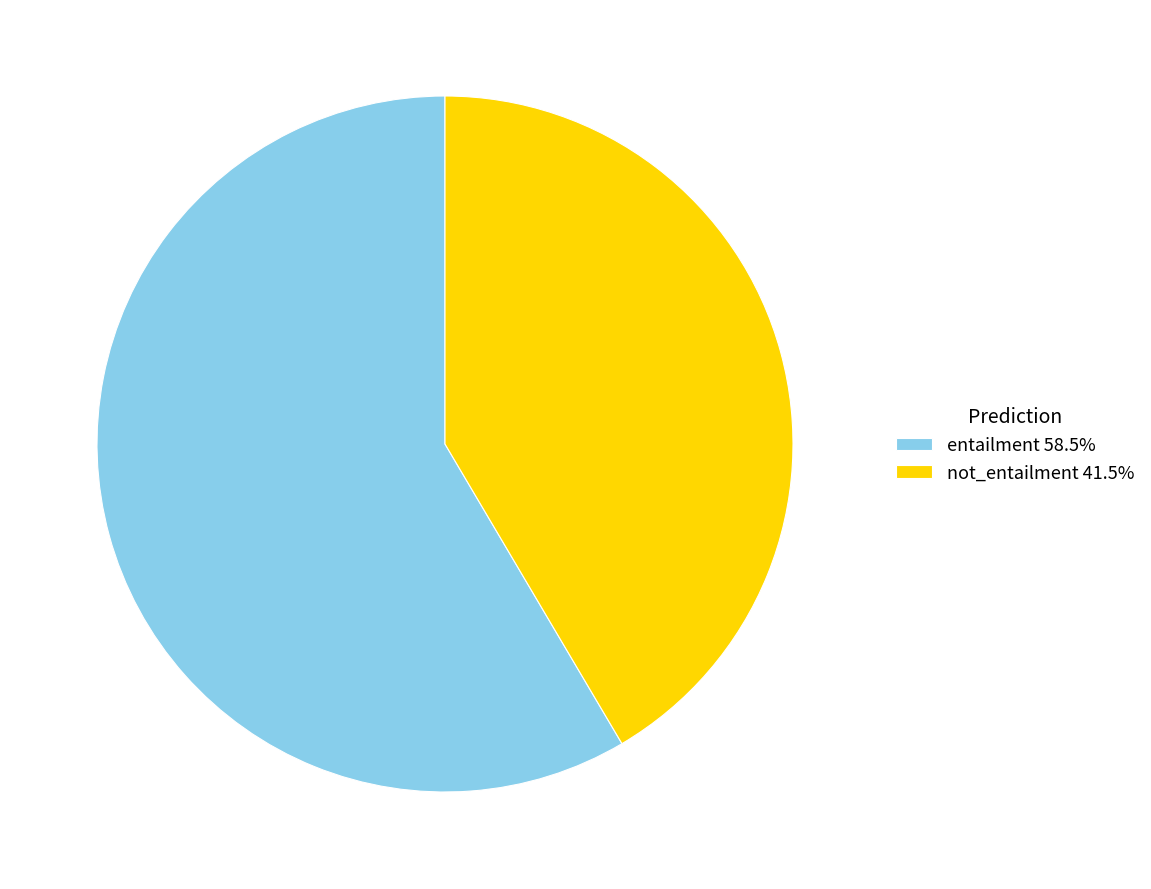

Which category accounts for the majority?

entailment